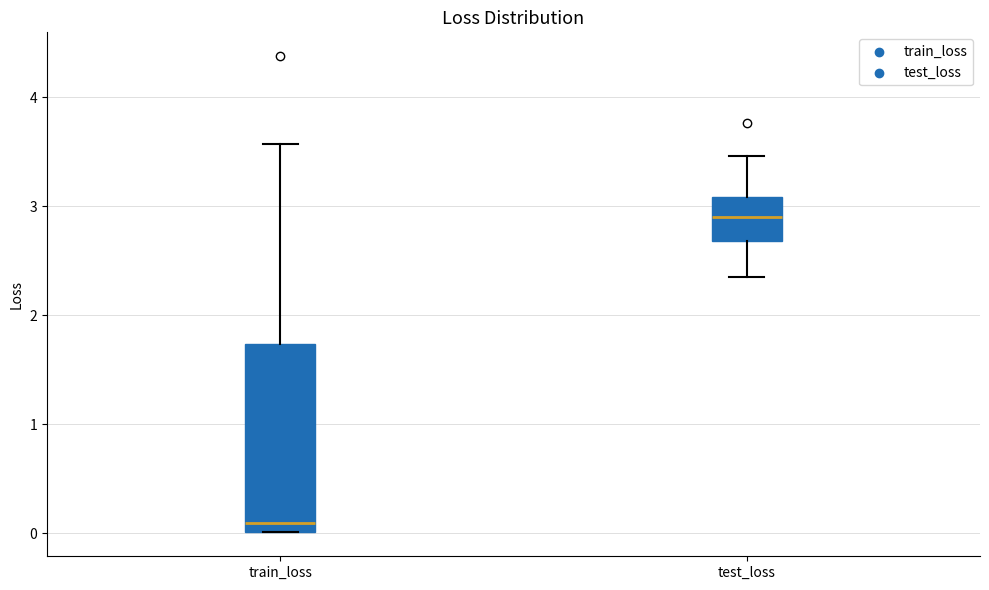

Reading left to right, read every box against the y-axis: the position of its median line, the range the box covers, and the ends of its whiskers. The values are not printed on the chart, so give them approximately, as read against the axis.

train_loss: median 0.1, box 0.0 to 1.7, whiskers 0.0 to 3.6
test_loss: median 2.9, box 2.7 to 3.1, whiskers 2.3 to 3.5